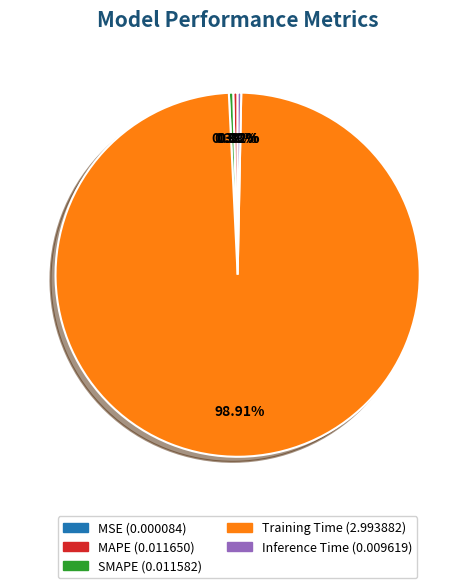

Does Training Time account for over 50% of the chart?

Yes